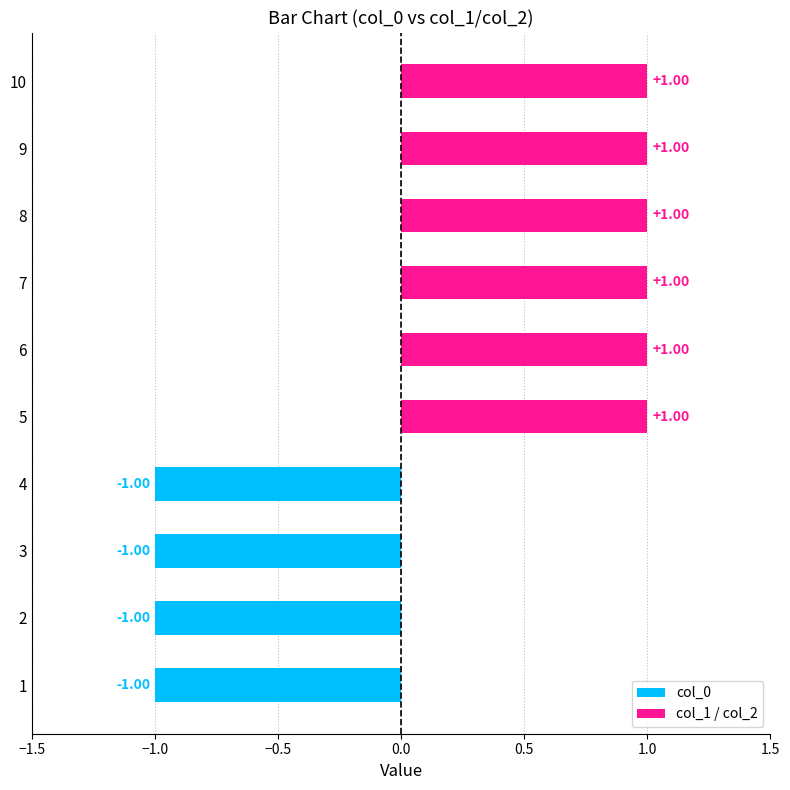

True or false: col_1 has a value of 0 at 9.

False